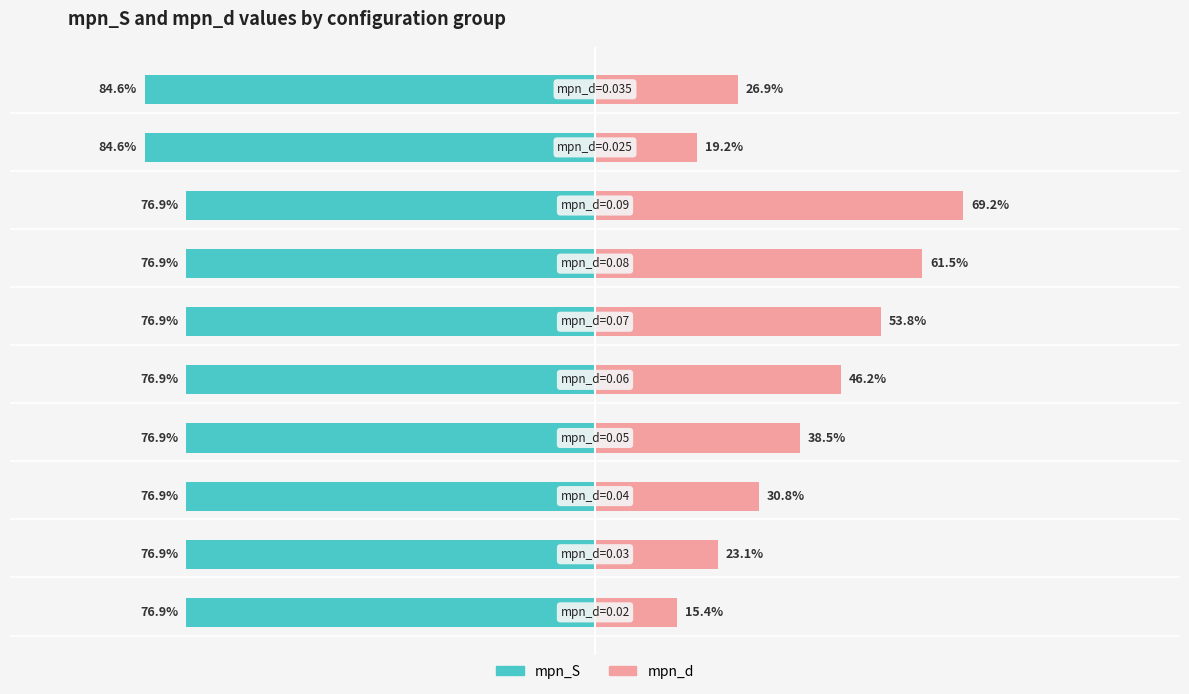

Is it true that mpn_S equals -109.3 at 3?

False